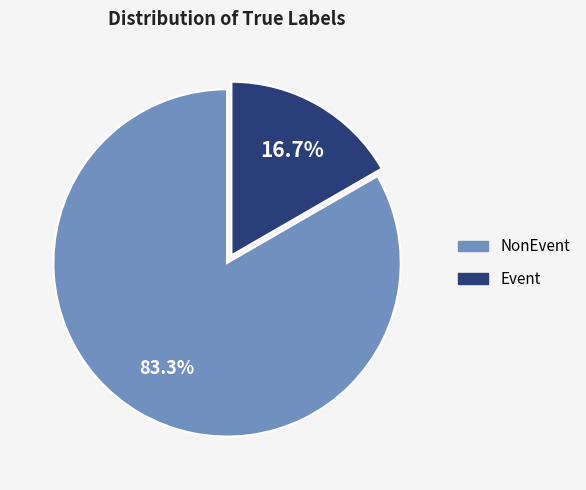

How many segments does this pie chart have?

2